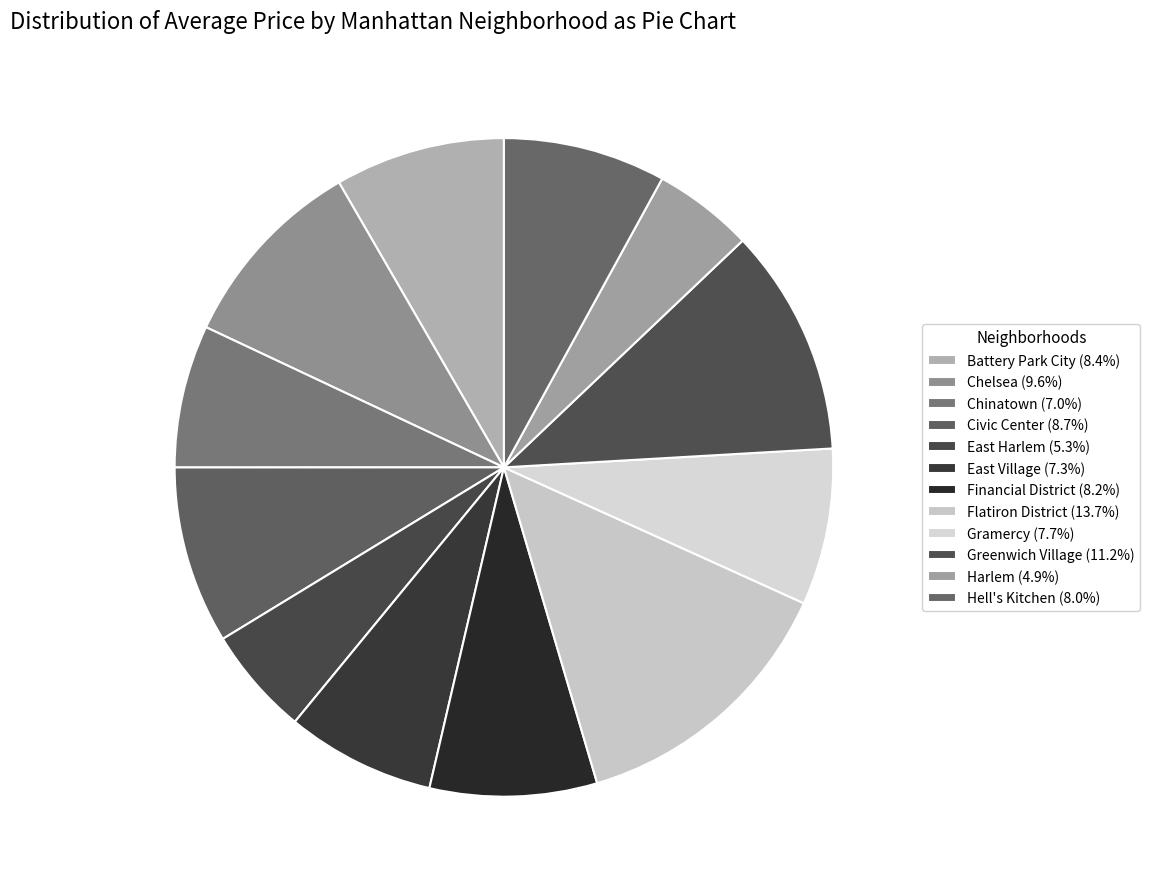

How many segments does this pie chart have?

12